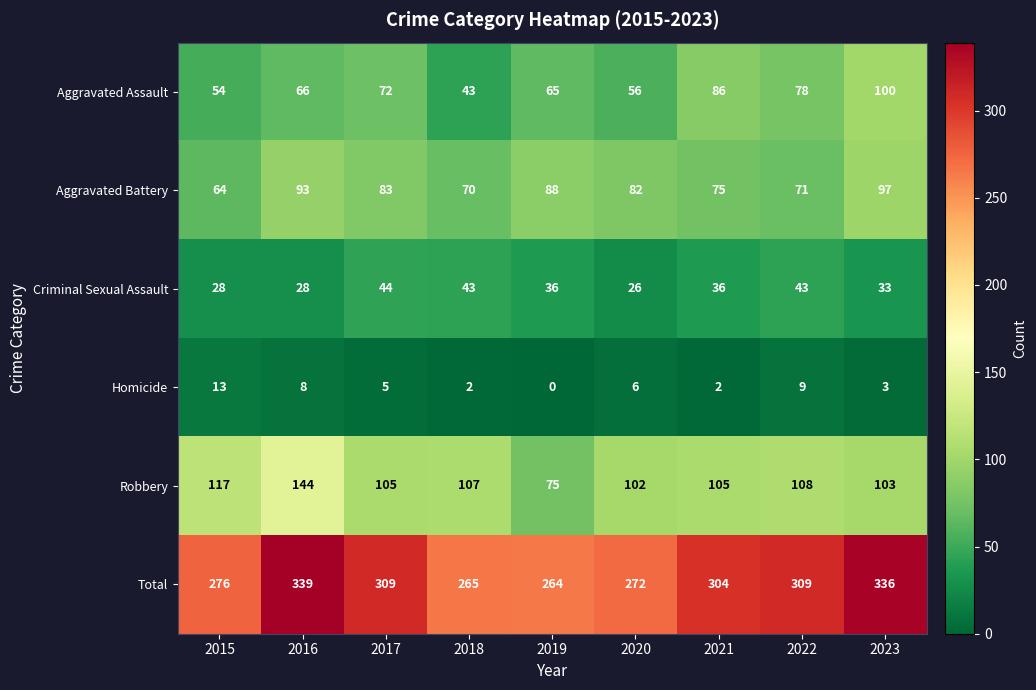

Rank the series by their maximum value, from lowest to highest.

Homicide, Criminal Sexual Assault, Aggravated Battery, Aggravated Assault, Robbery, Total